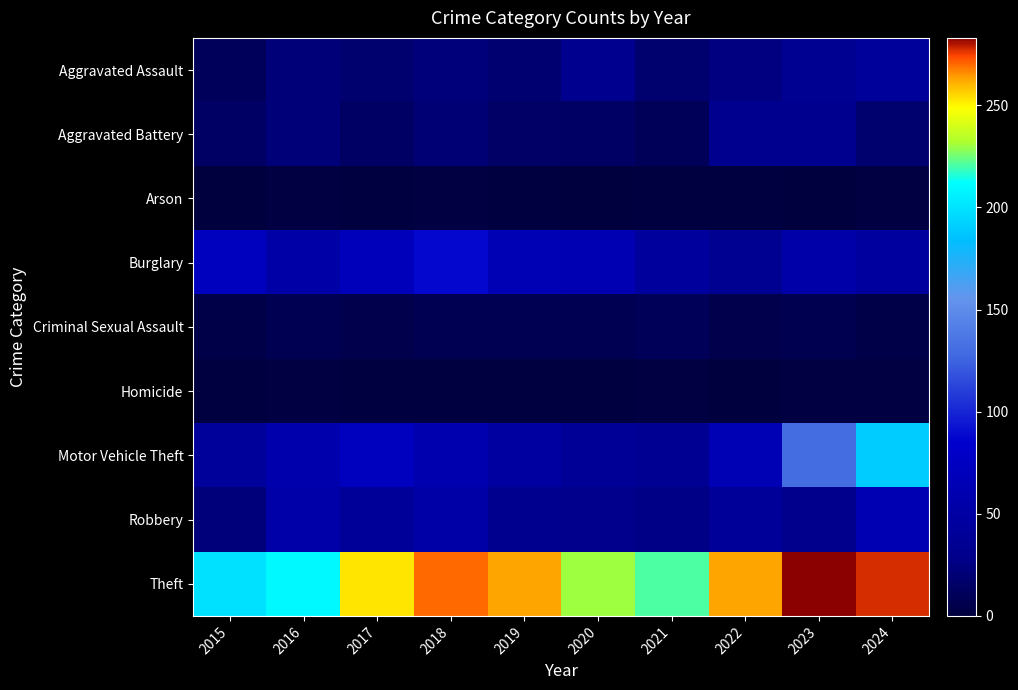

Which series has the largest total across all categories?

Theft